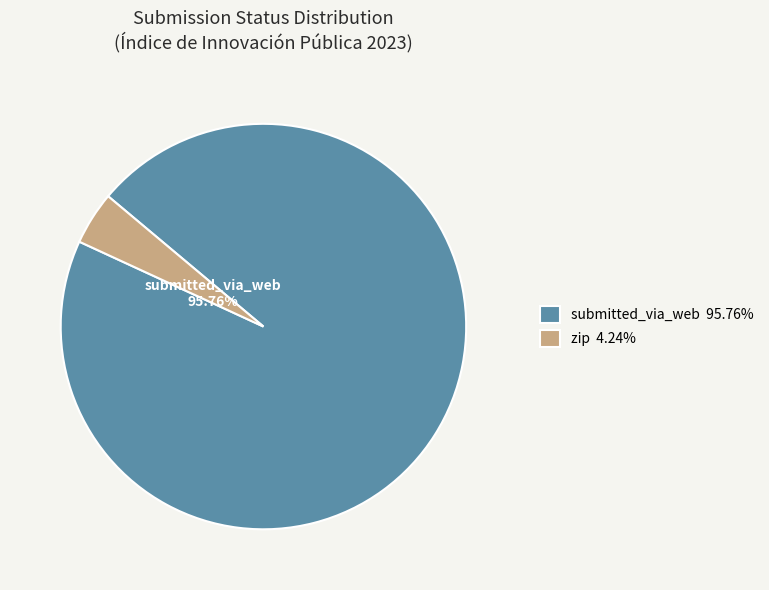

Does any single category account for the majority?

Yes